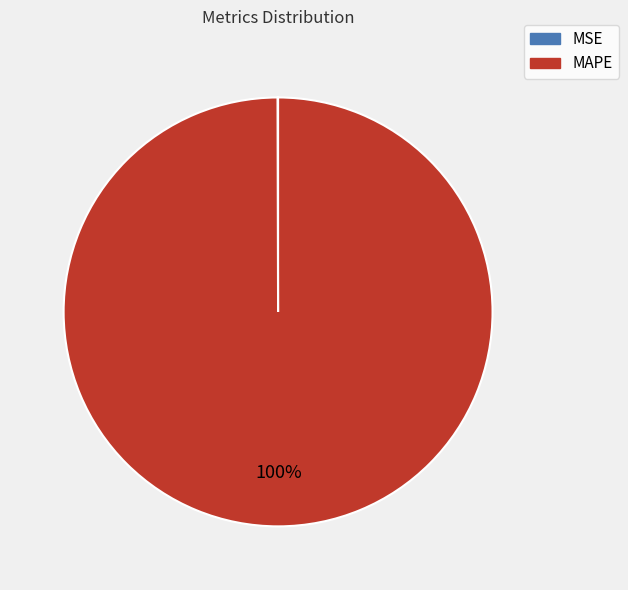

To the nearest percent, what percentage of the pie is MAPE?

100%